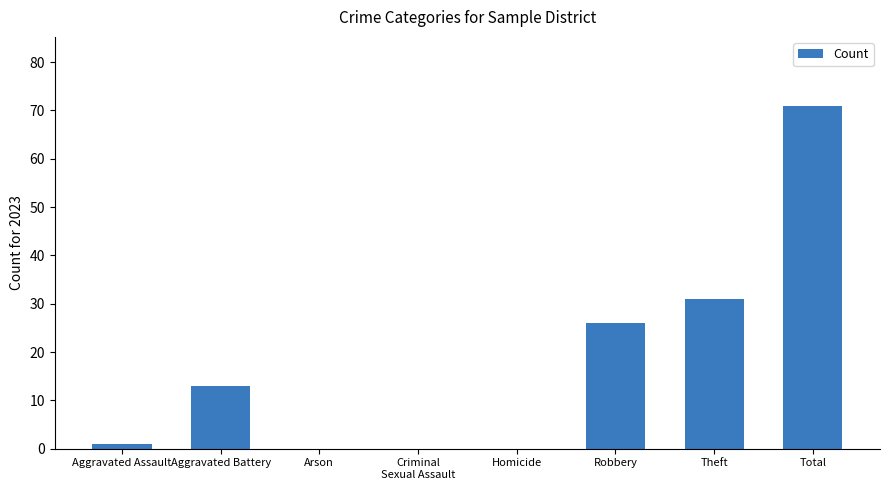

What is the sum of all values?

142